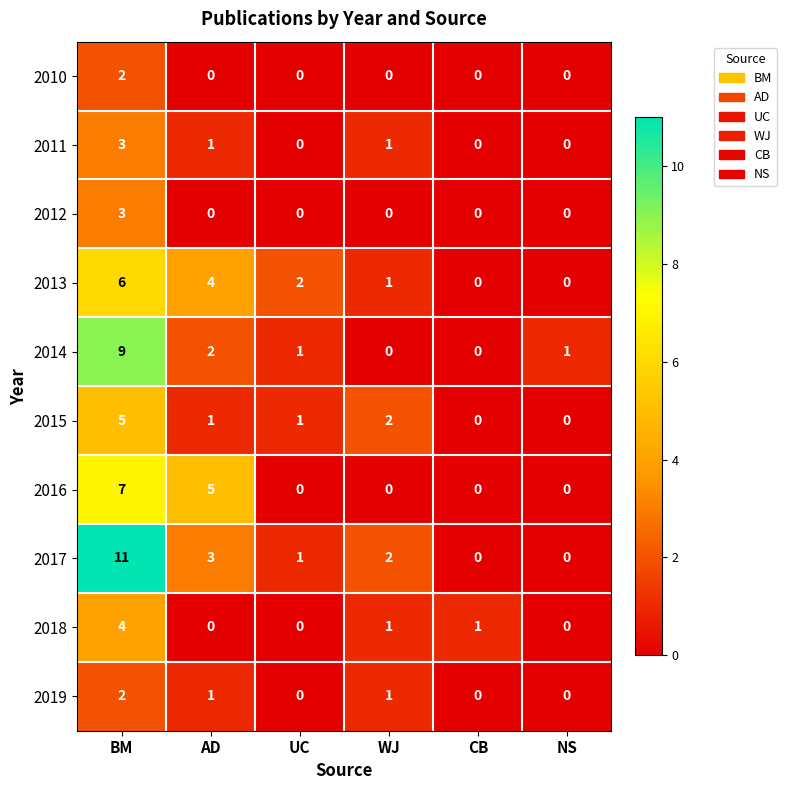

What is the total value across all series at WJ?

8